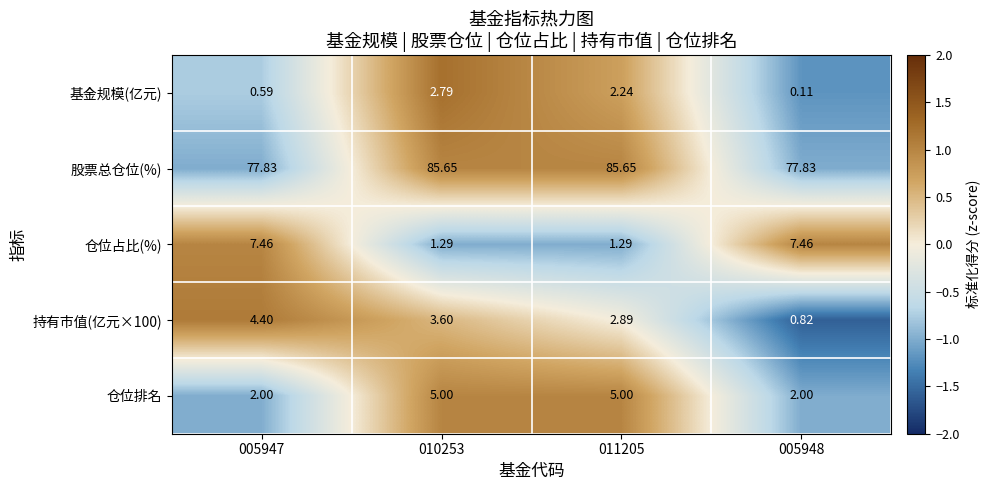

Which series has the widest spread of values?

股票总仓位(%)